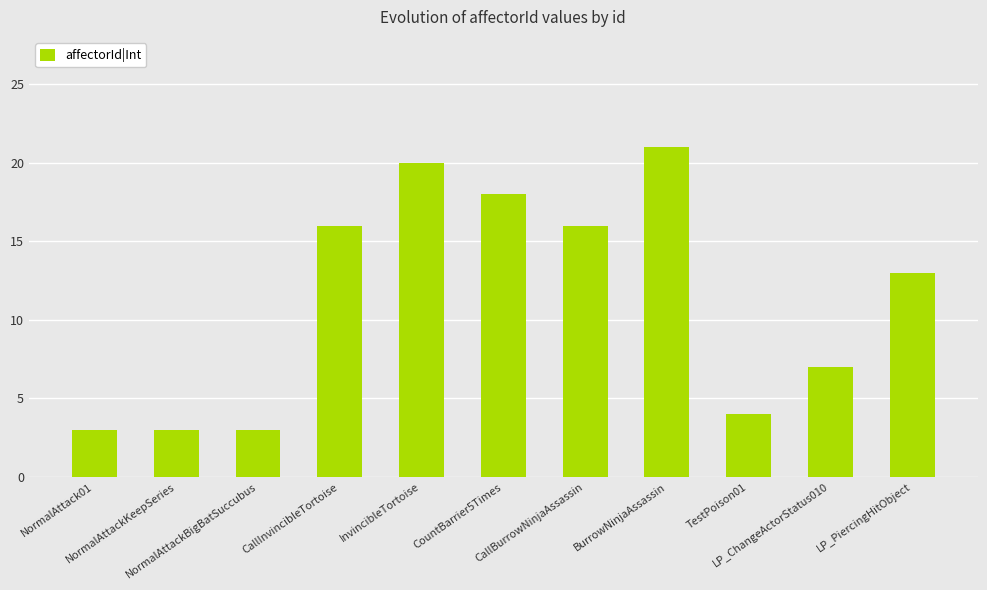

Is it true that the value at InvincibleTortoise is 20?

True